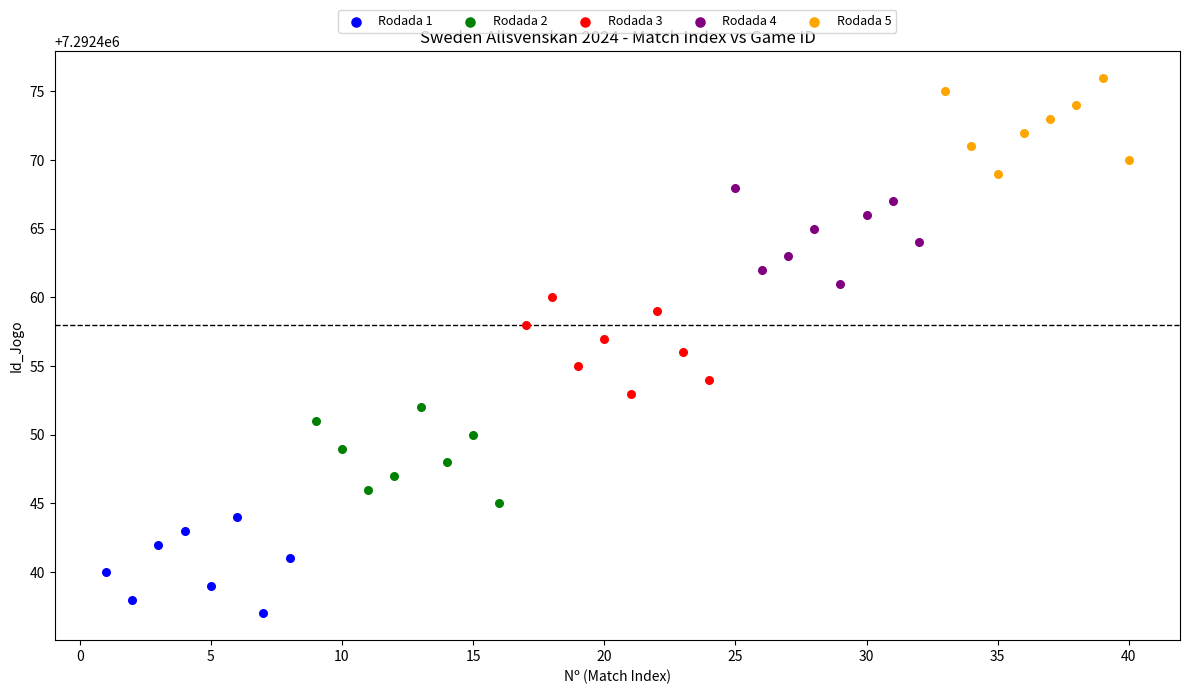

Which series reaches the minimum Y coordinate?

Rodada 1